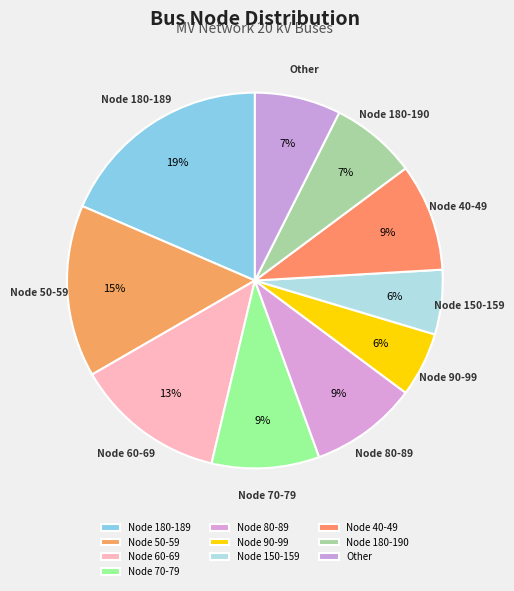

To the nearest percent, what portion does Node 90-99 represent?

6%